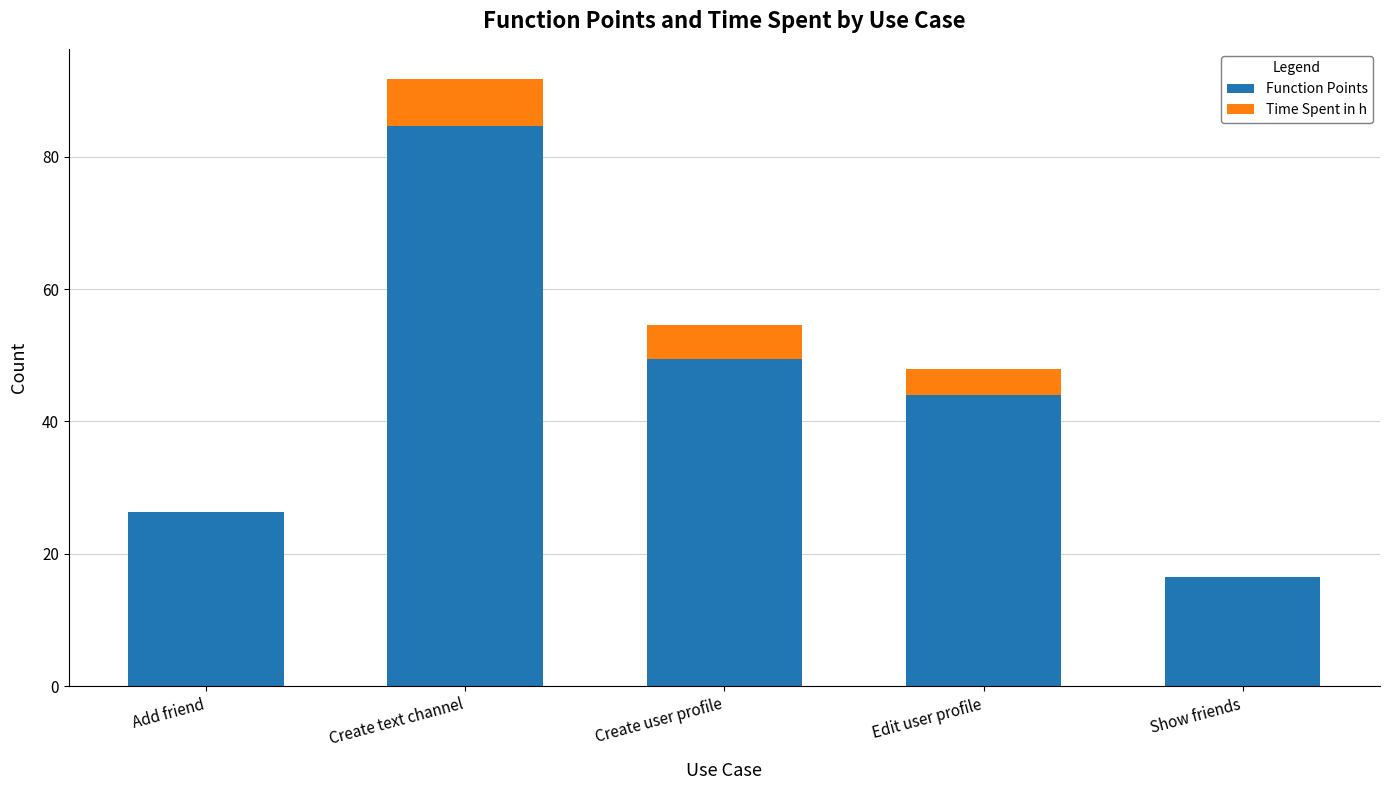

What is the total value across all series at Create text channel?

91.7